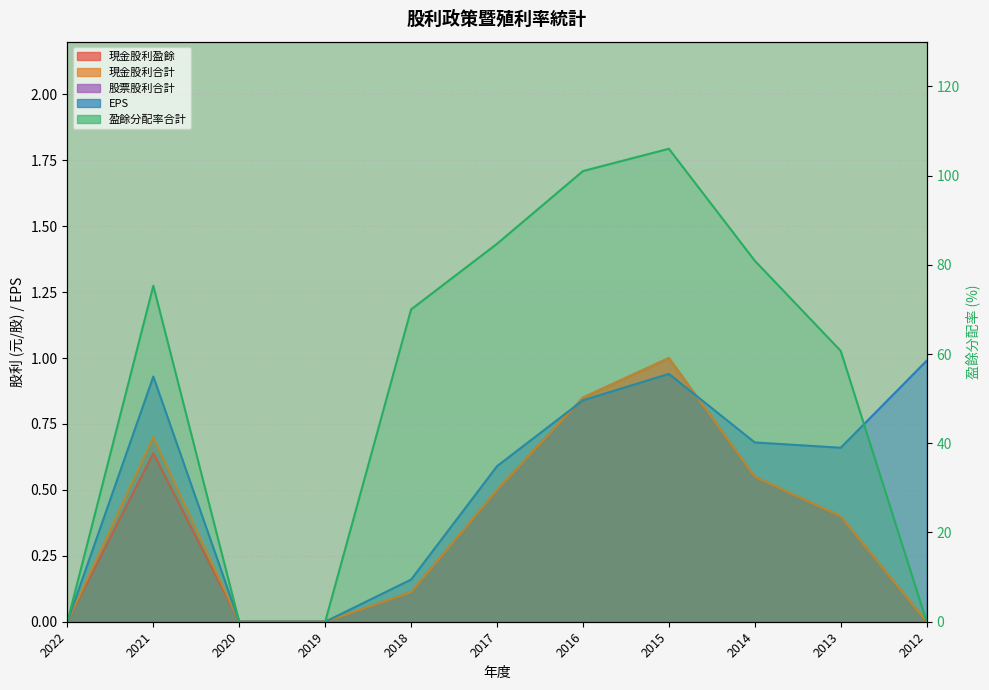

What is the sum of all EPS values?

5.8